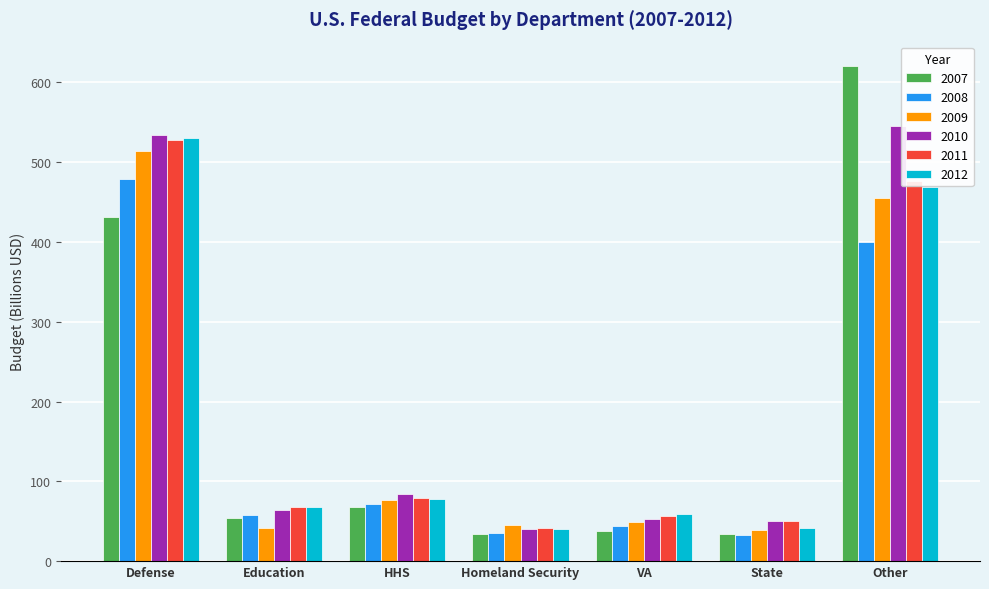

What is the average value of the 2012 series?

183.6